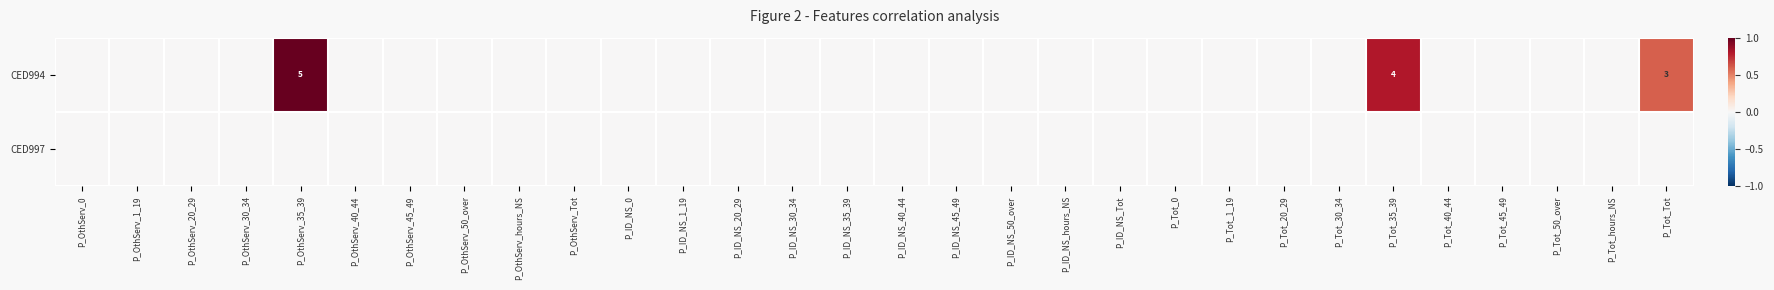

How many series are shown in this chart?

2